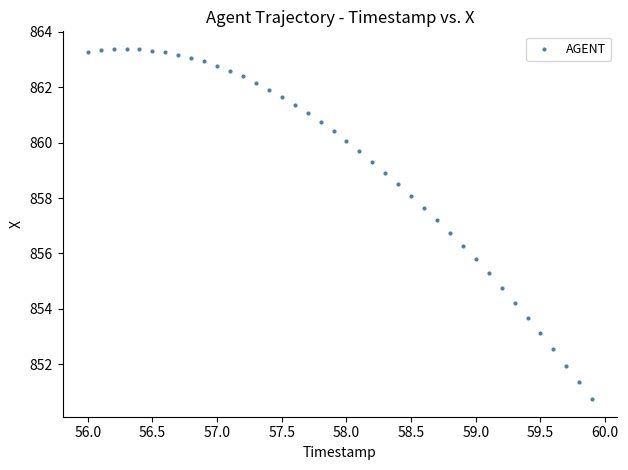

What is the range of Y values (max minus min)?

12.6